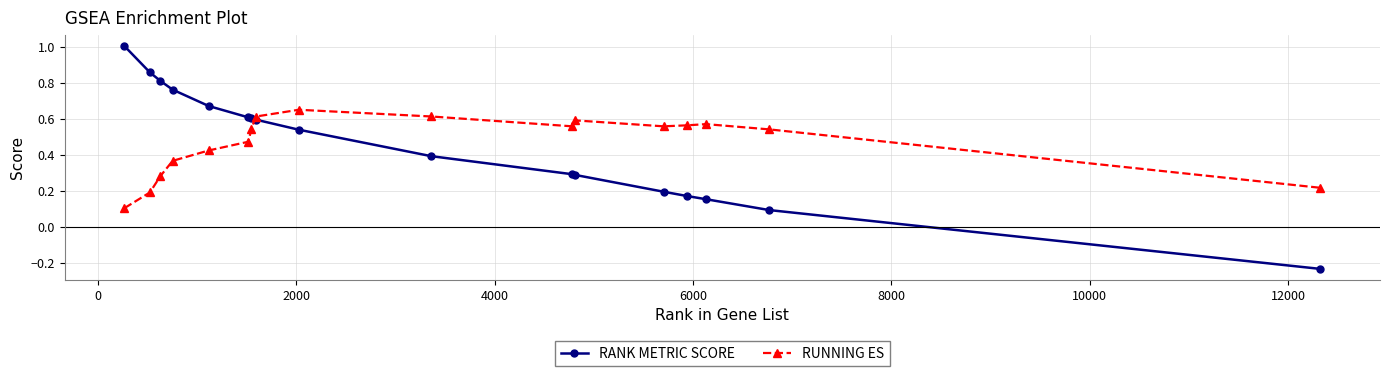

What is the sum of all RUNNING ES values?

7.9